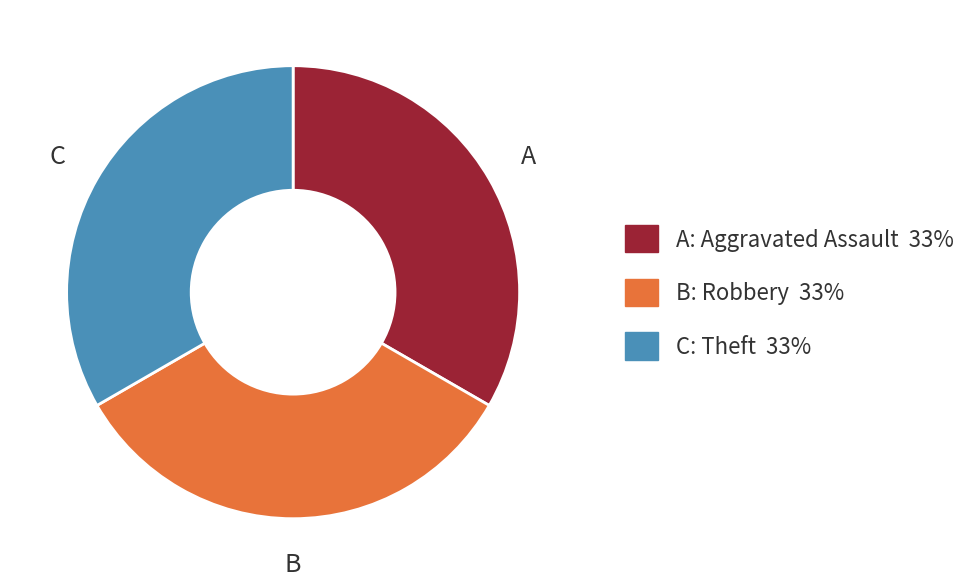

Does any single category account for the majority?

No